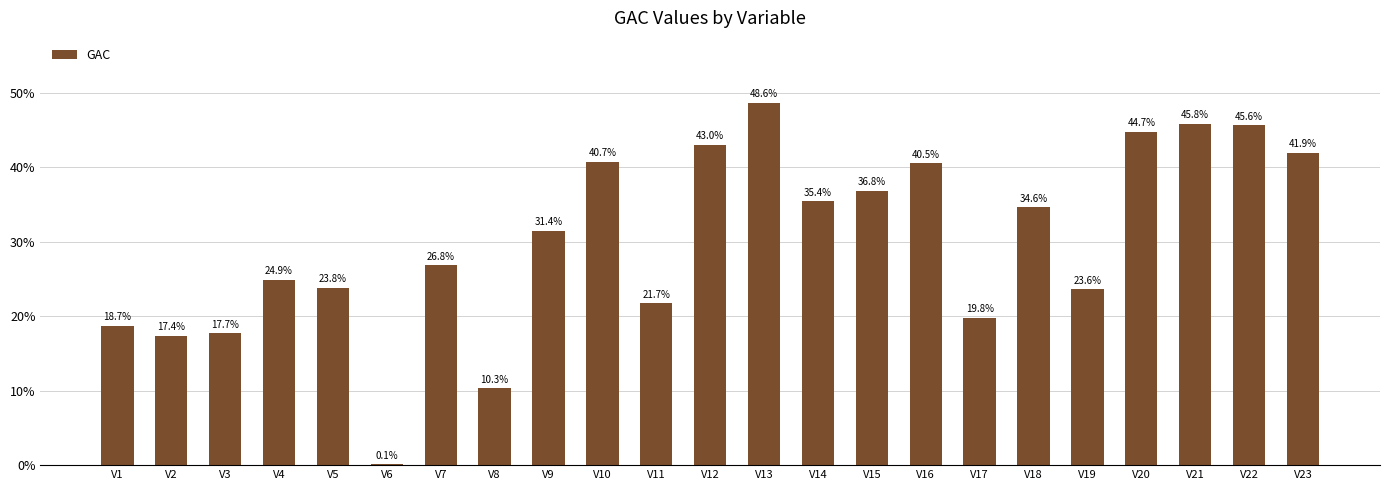

Reading left to right, what are all the values shown in this chart?

0.2	0.2	0.2	0.2	0.2	0.0	0.3	0.1	0.3	0.4	0.2	0.4	0.5	0.4	0.4	0.4	0.2	0.3	0.2	0.4	0.5	0.5	0.4